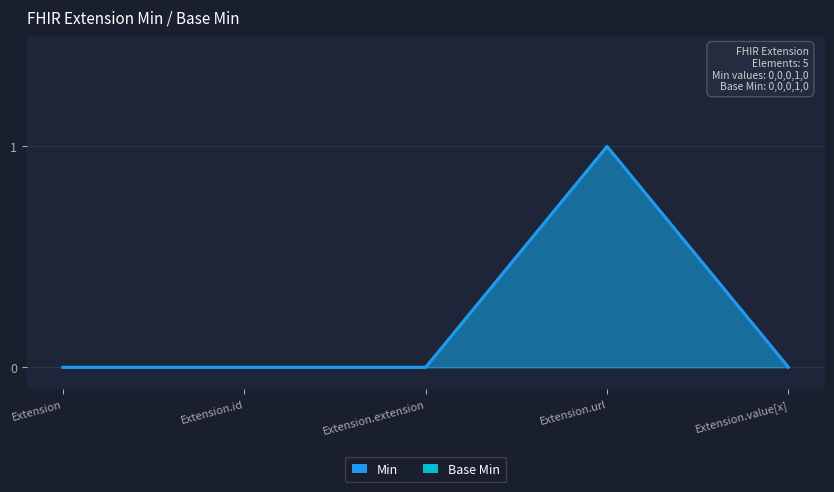

True or false: Base Min and Min cross at least once.

False